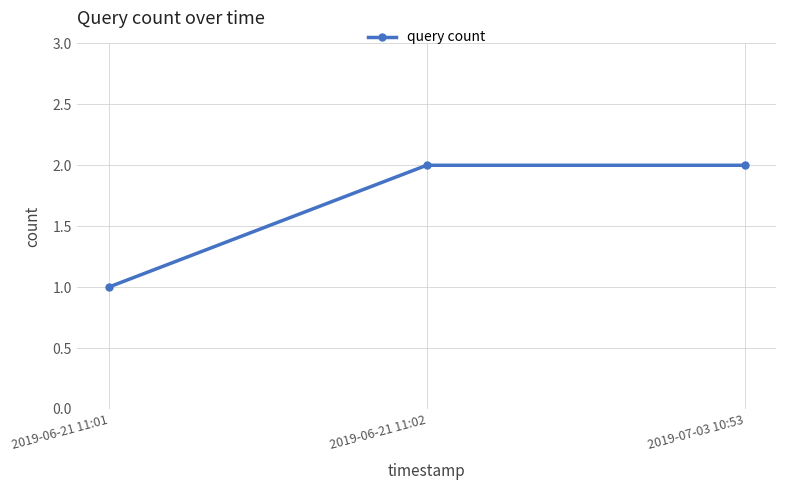

Reading right to left, list all the values displayed in this chart.

2	2	1